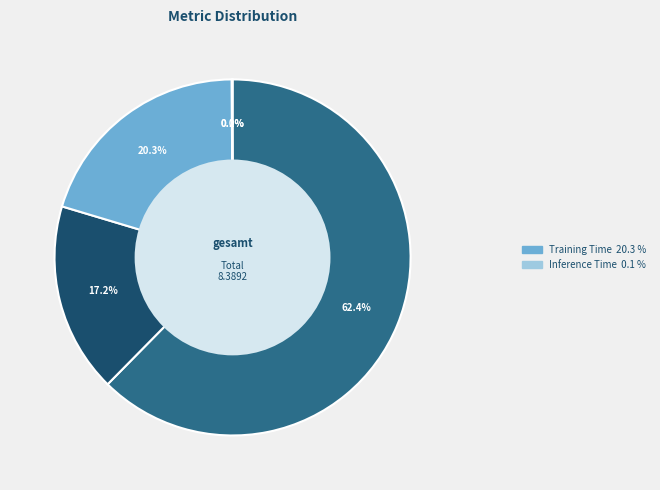

Does any single category account for the majority?

Yes